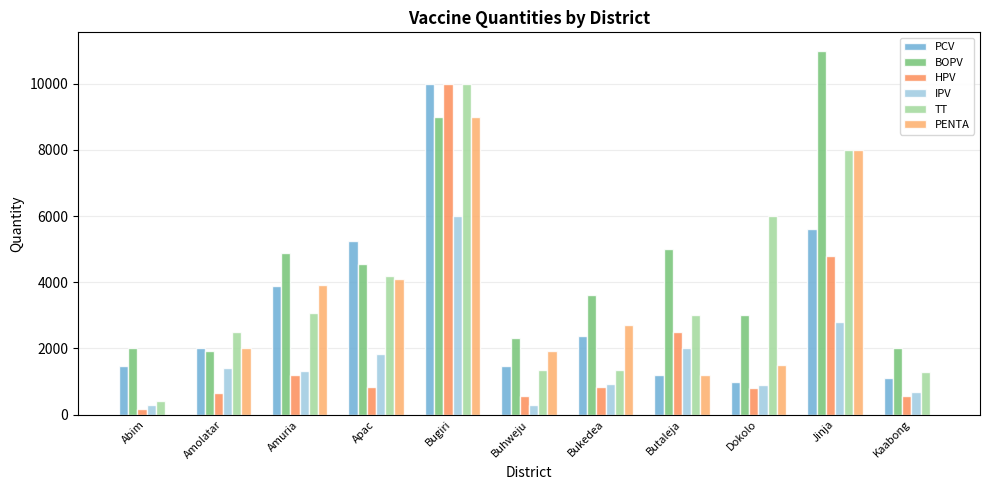

How many series are shown in this chart?

6